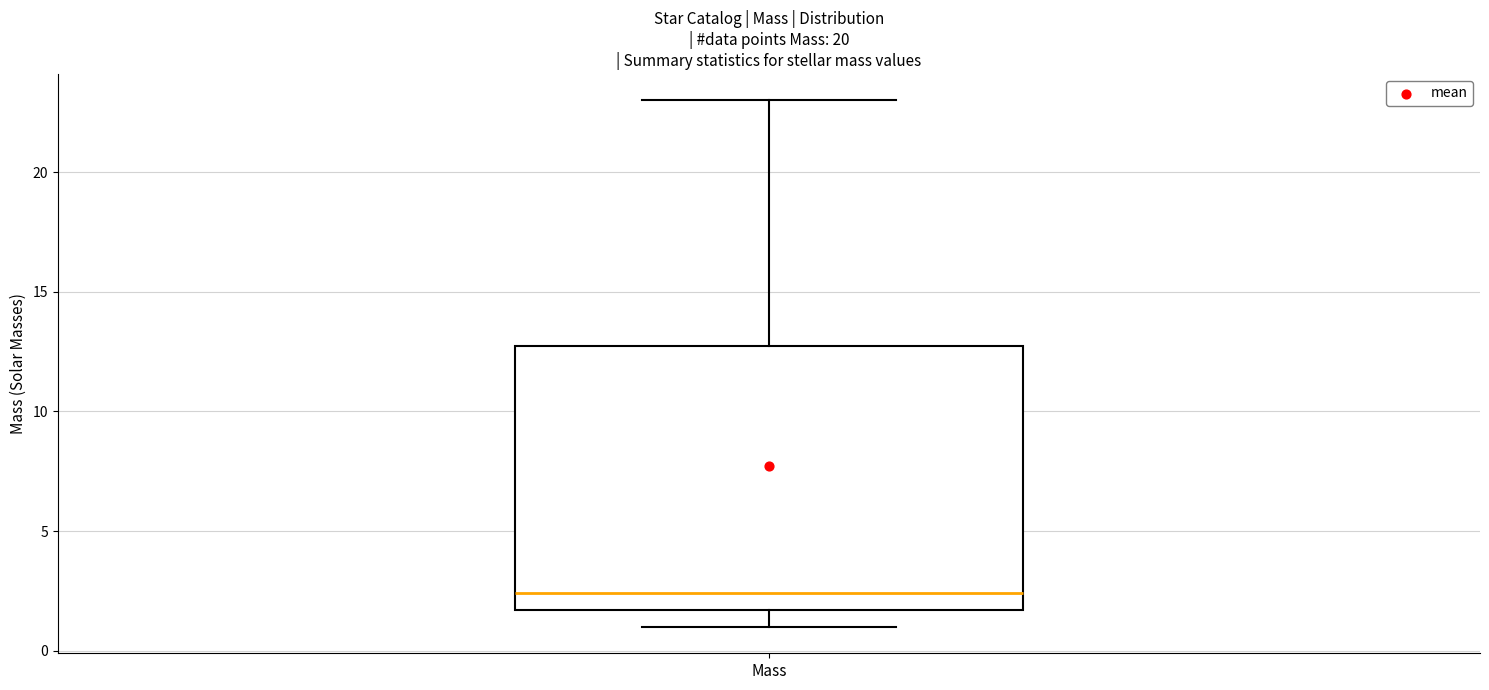

Transcribe this box plot: give where the median line is, the range the box spans, and where the two whiskers end, as read against the y-axis. The values are not printed on the chart, so give them approximately, as read against the axis.

median 2.5, box 1.5 to 13.0, whiskers 1.0 to 23.0